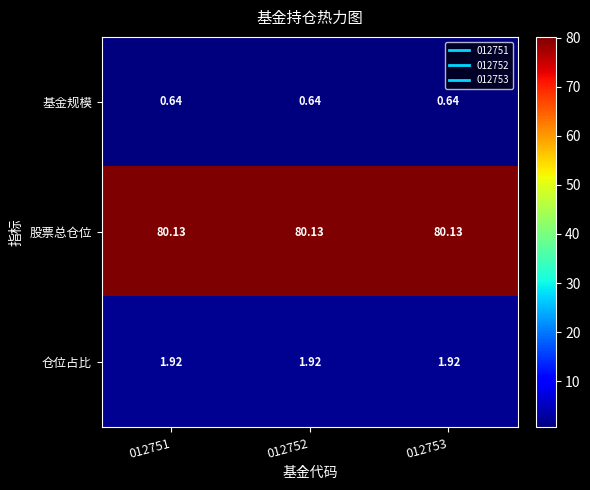

Rank the series at 012752 from lowest to highest value.

基金规模, 仓位占比, 股票总仓位